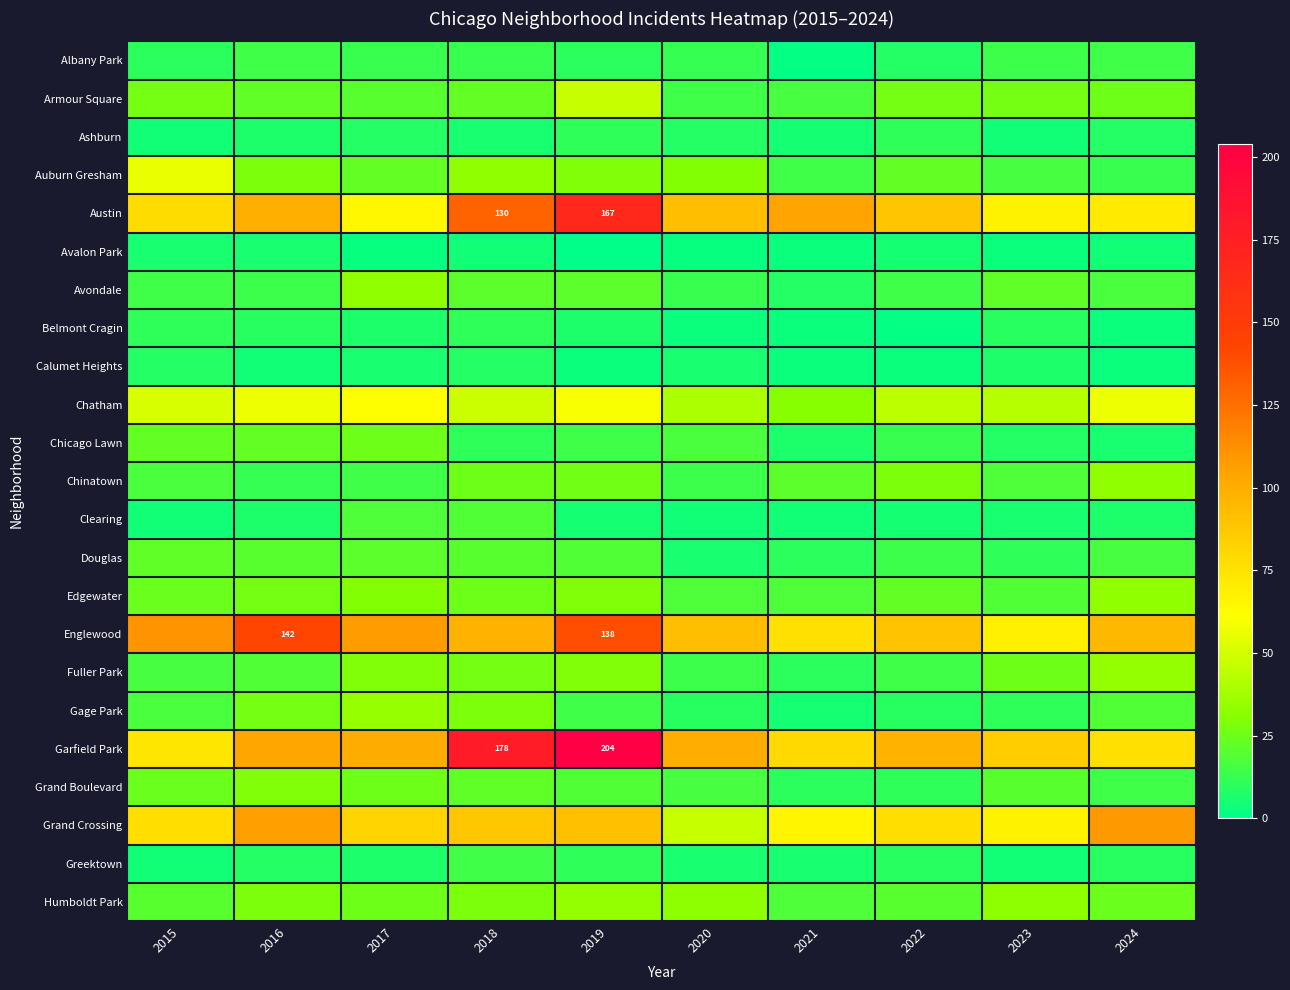

Rank the series by their maximum value, from highest to lowest.

Garfield Park, Austin, Englewood, Grand Crossing, Chatham, Auburn Gresham, Armour Square, Gage Park, Fuller Park, Humboldt Park, Avondale, Chinatown, Edgewater, Grand Boulevard, Chicago Lawn, Douglas, Clearing, Albany Park, Greektown, Ashburn, Belmont Cragin, Calumet Heights, Avalon Park